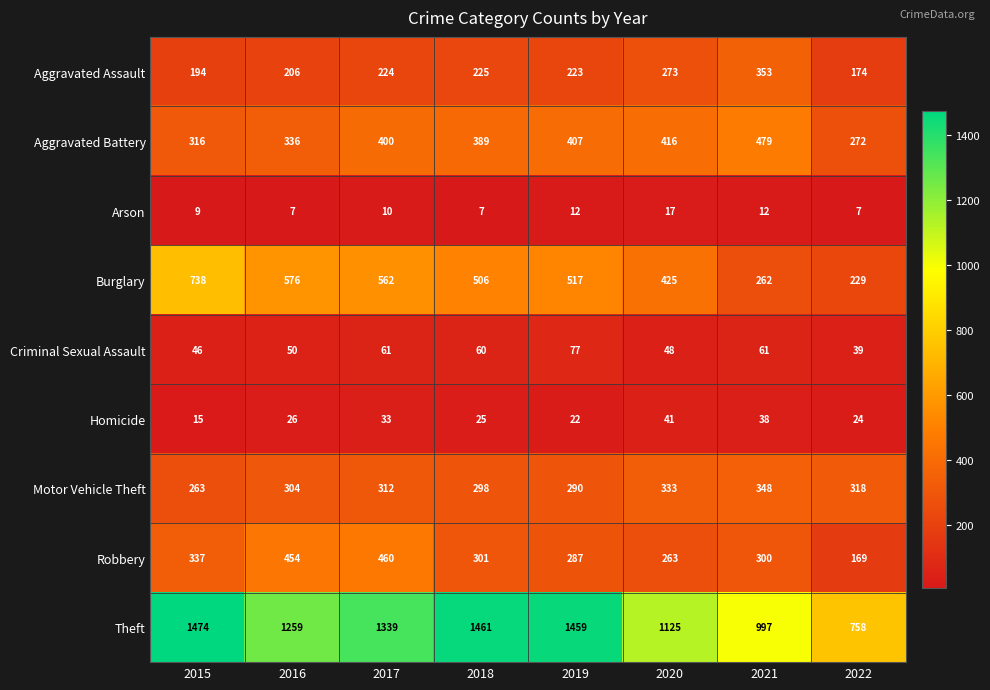

What is the sum of all Arson values?

81